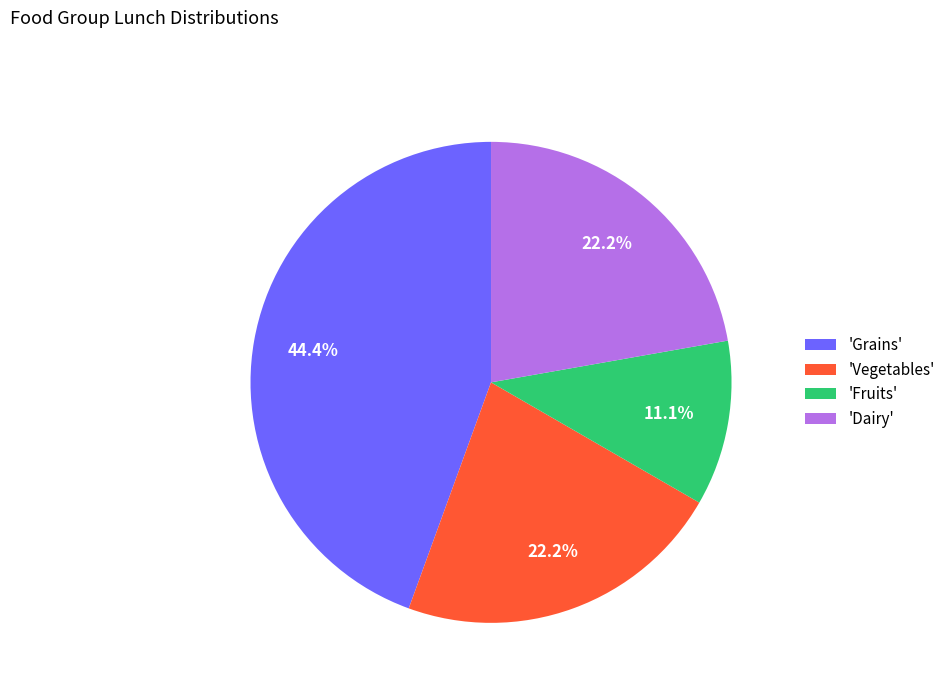

How many segments does this pie chart have?

4